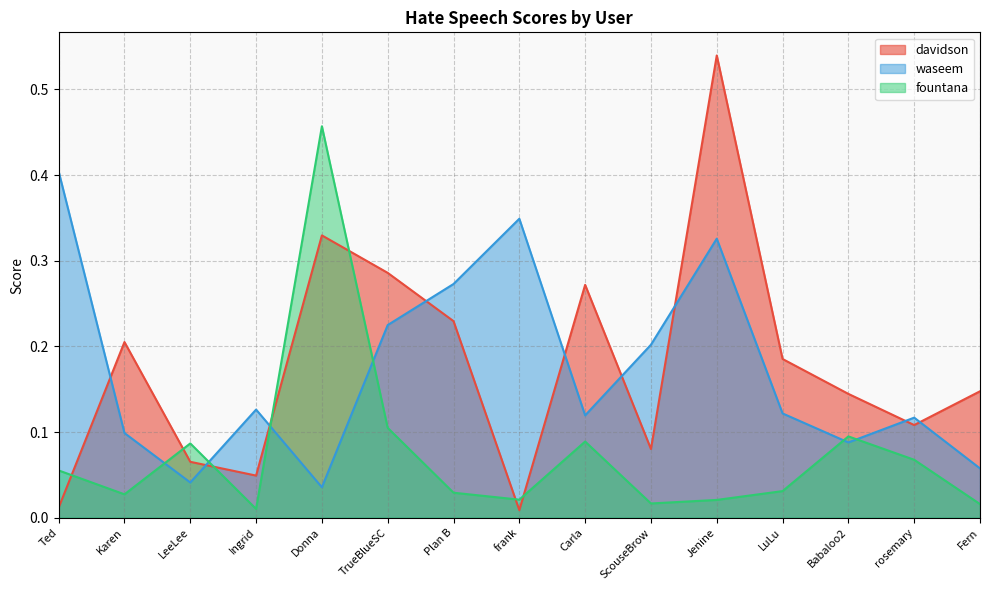

At which category does fountana reach its first local peak?

LeeLee